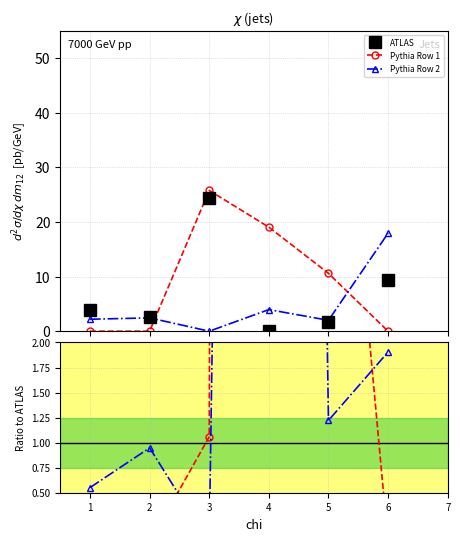

What is the sum of all Pythia Row 1 values?

55.4